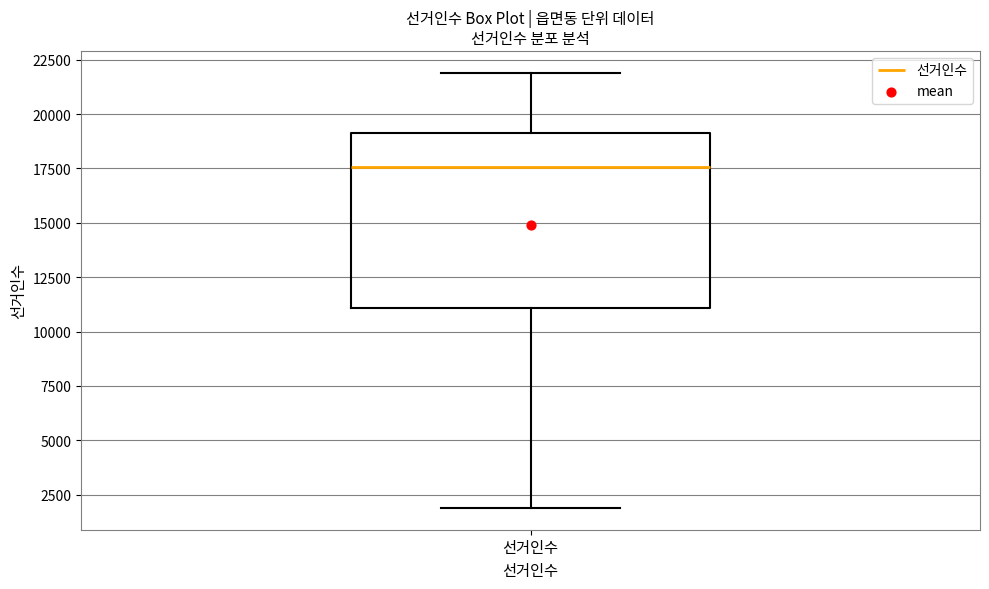

Where does the upper whisker of the box for 선거인수 end on the y-axis? The values are not printed on the chart, so give them approximately, as read against the axis.

22000